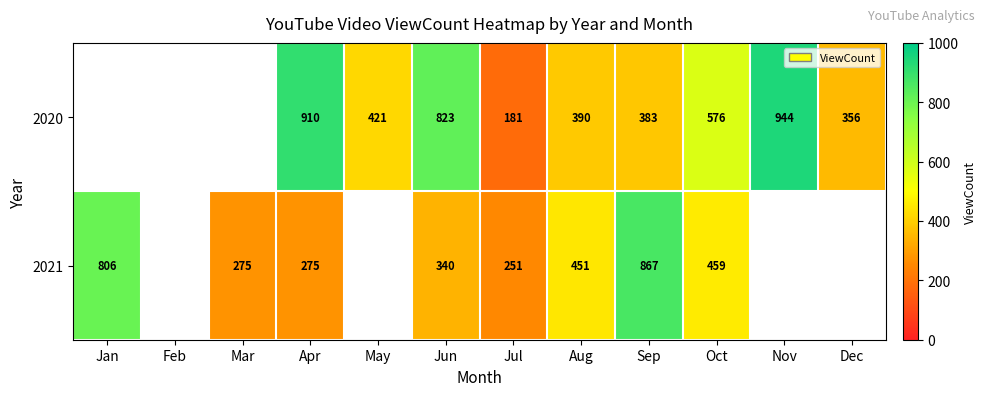

Is it true that 2020 equals 910 at Apr?

True